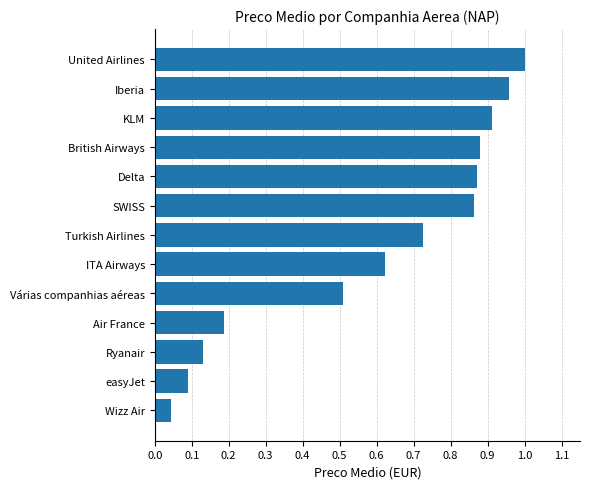

What is the sum of all values?

7.8